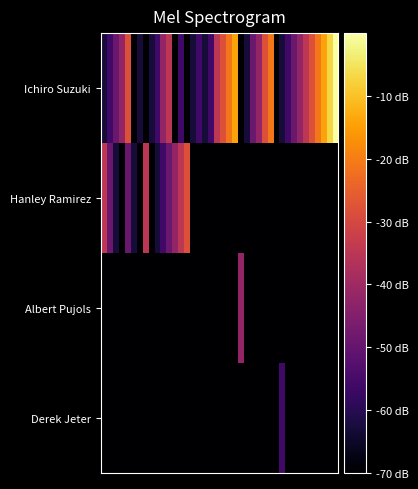

What is the smallest value displayed?

-70